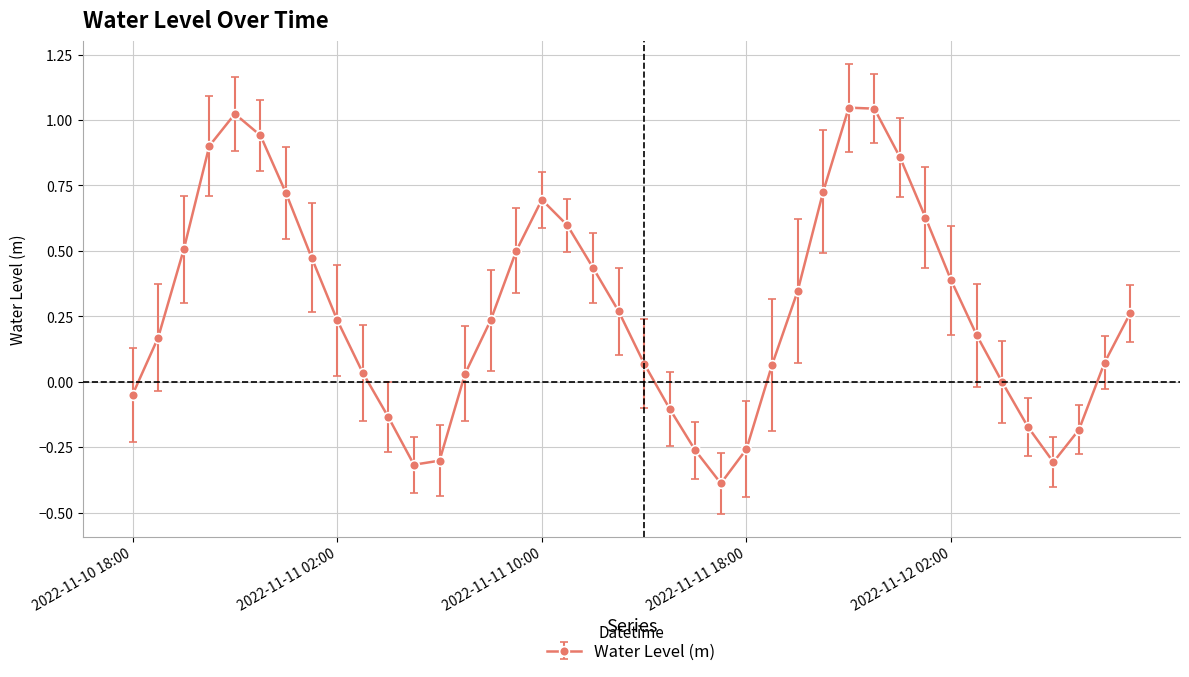

What is the difference between the maximum and second lowest values?

1.4